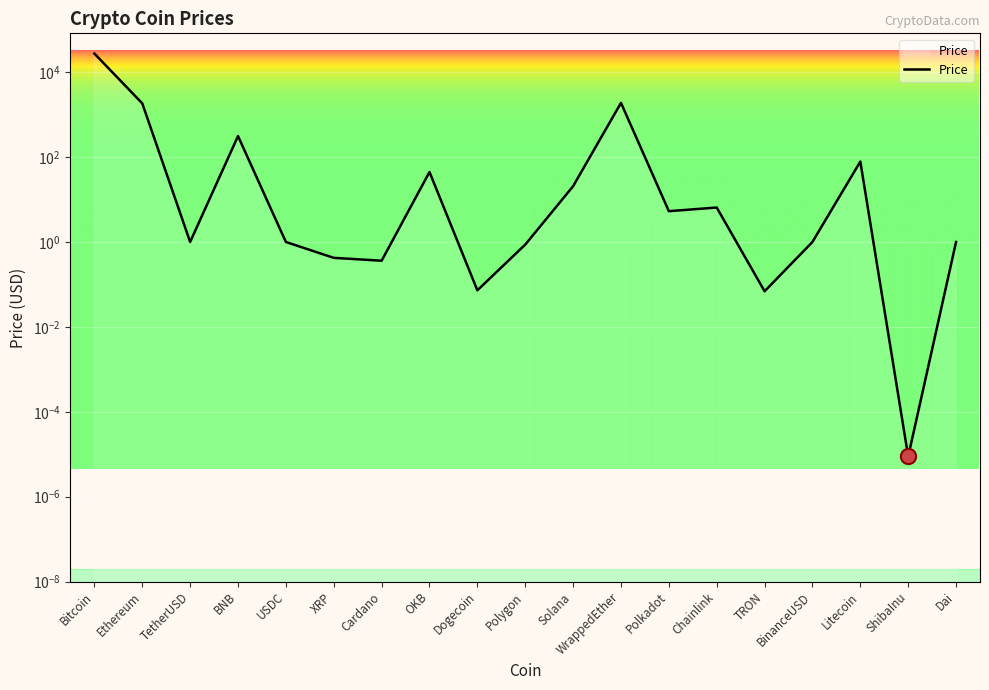

What is the change in value from Cardano to TRON?

-0.3